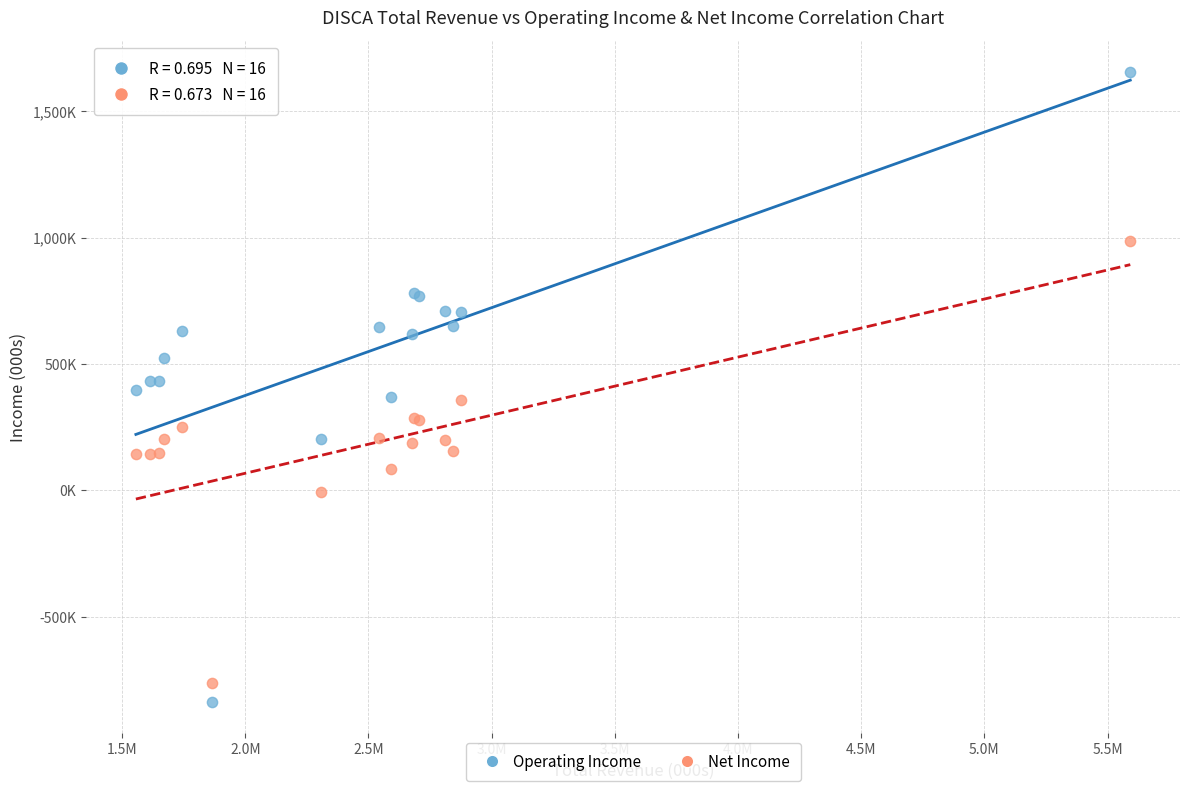

Which series has the widest spread of Y values?

Operating Income